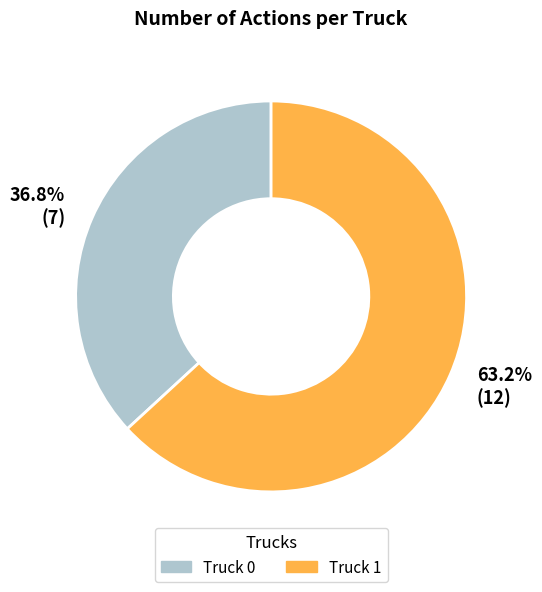

Which slice is the smallest?

Truck 0